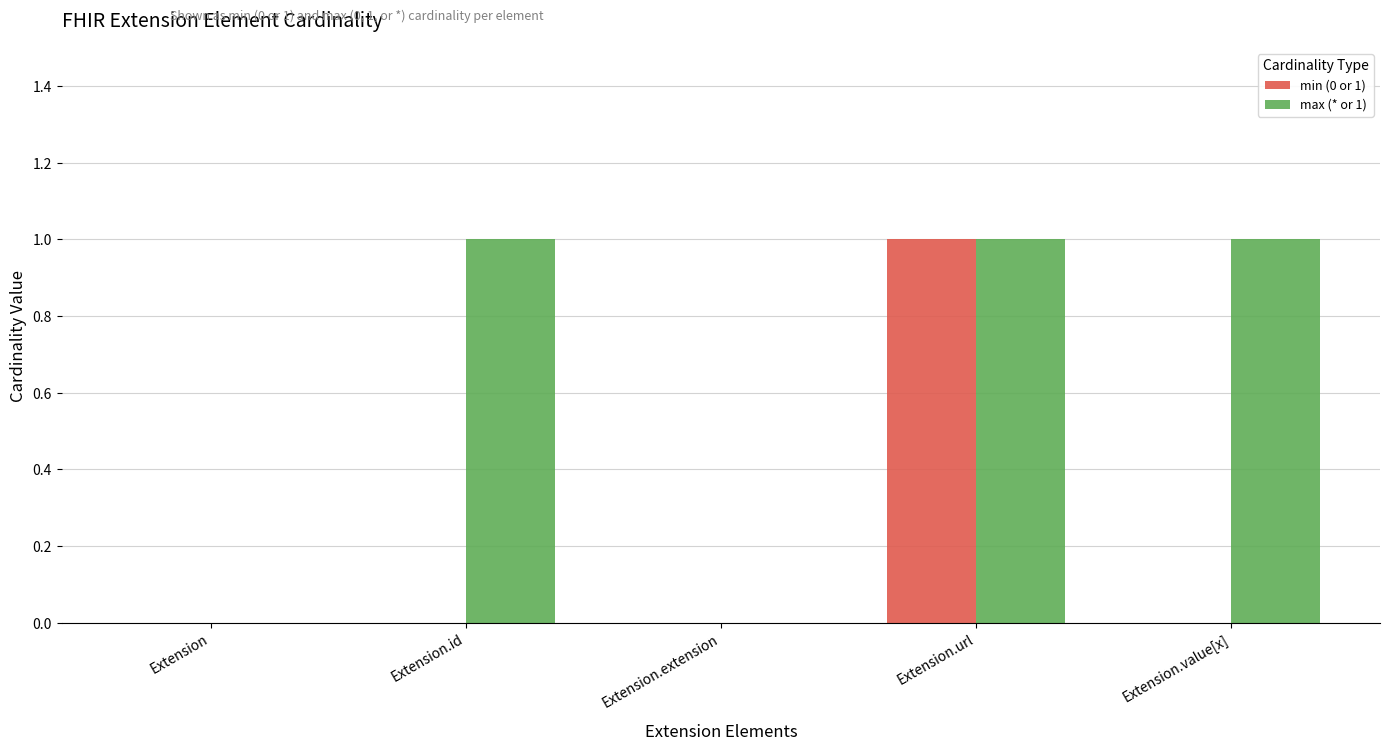

Is it true that max (* or 1) equals 0 at Extension.id?

False